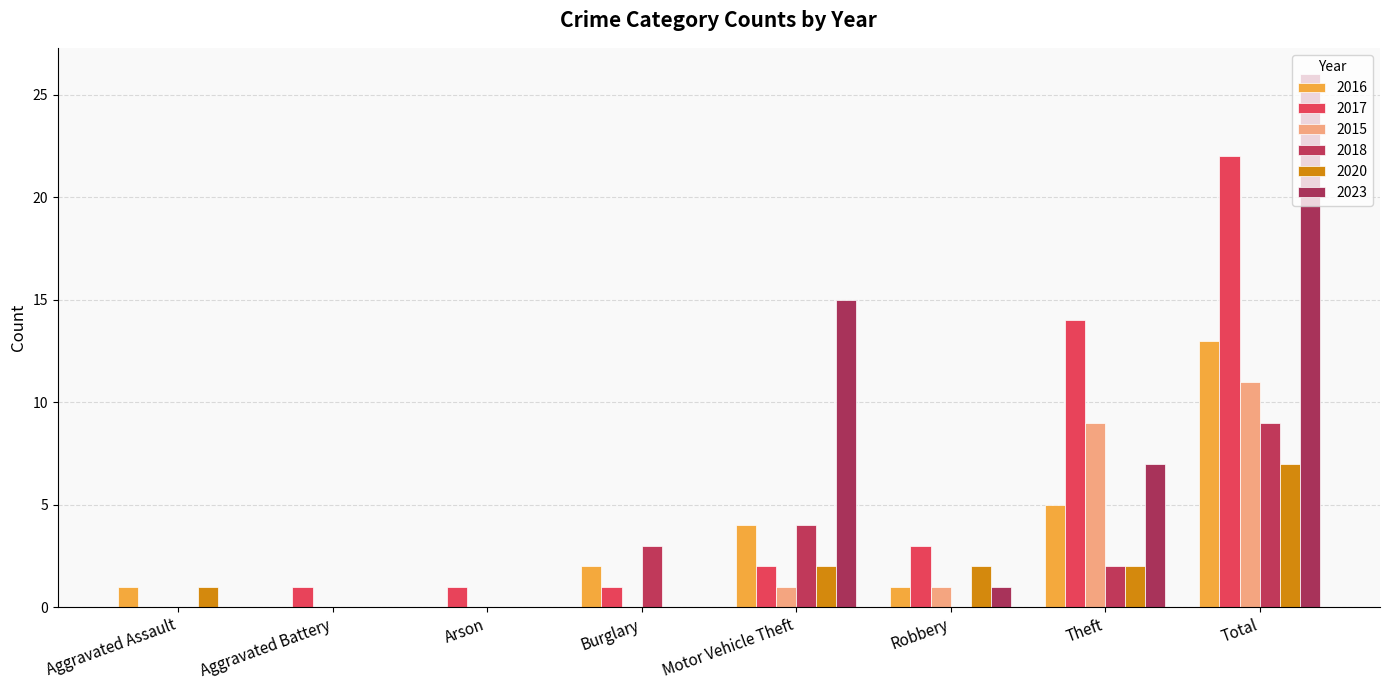

At how many categories does at least one series exceed 21?

1